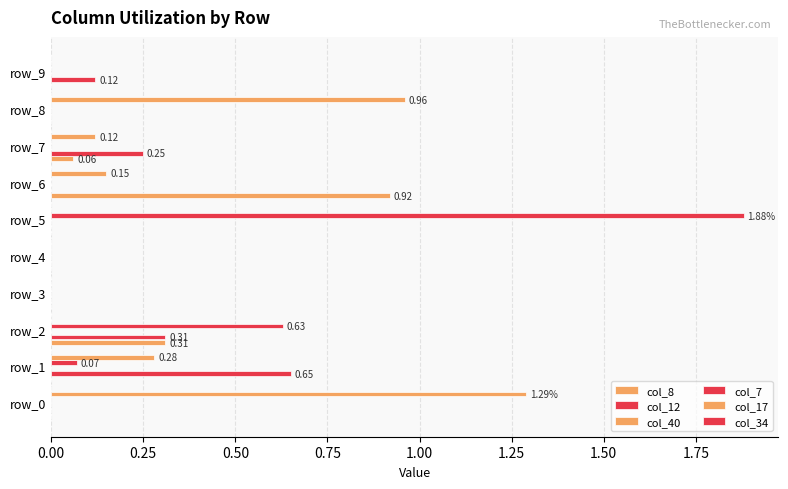

What are all the series names shown in the legend?

col_8, col_12, col_40, col_7, col_17, col_34